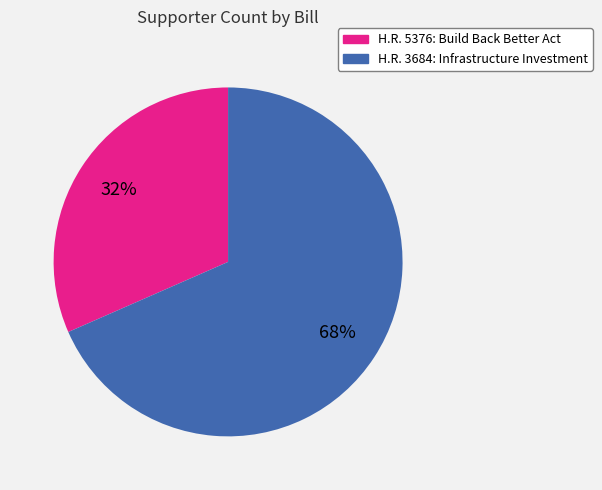

How many slices are in this pie chart?

2